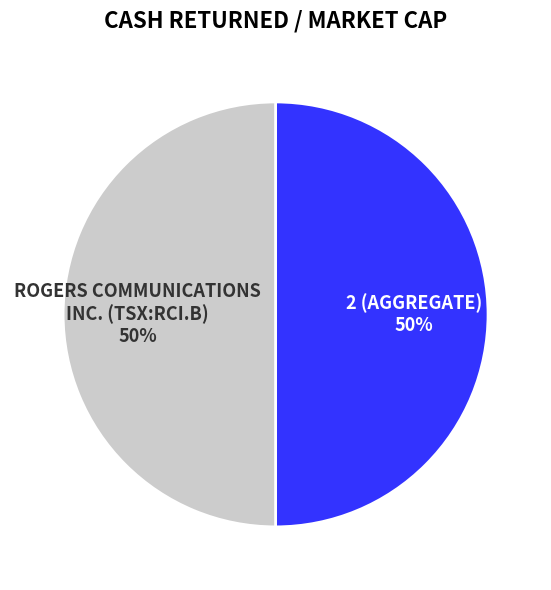

To the nearest percent, what is the average slice percentage?

50%